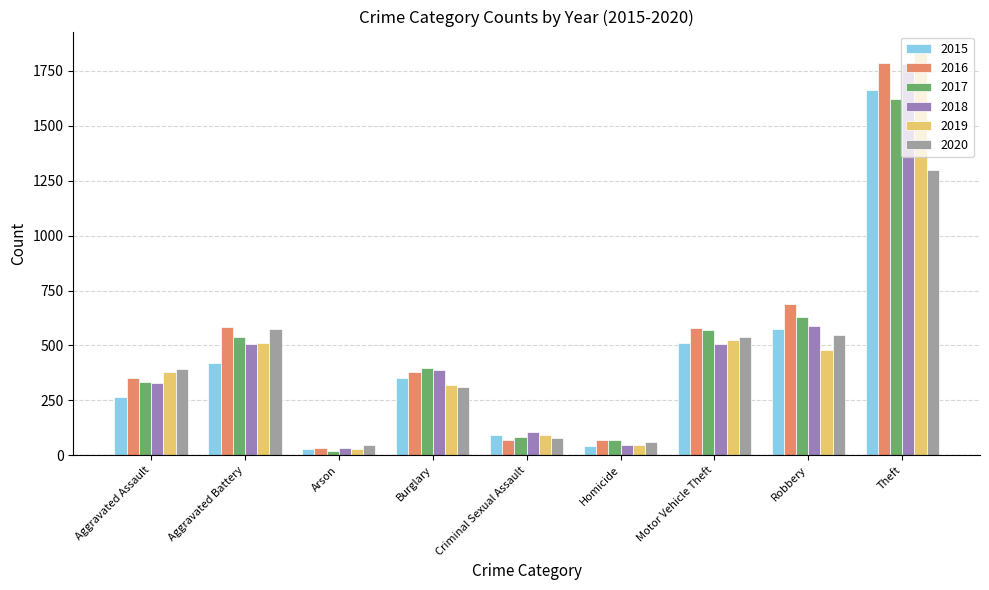

What is the maximum value for 2019?

1837